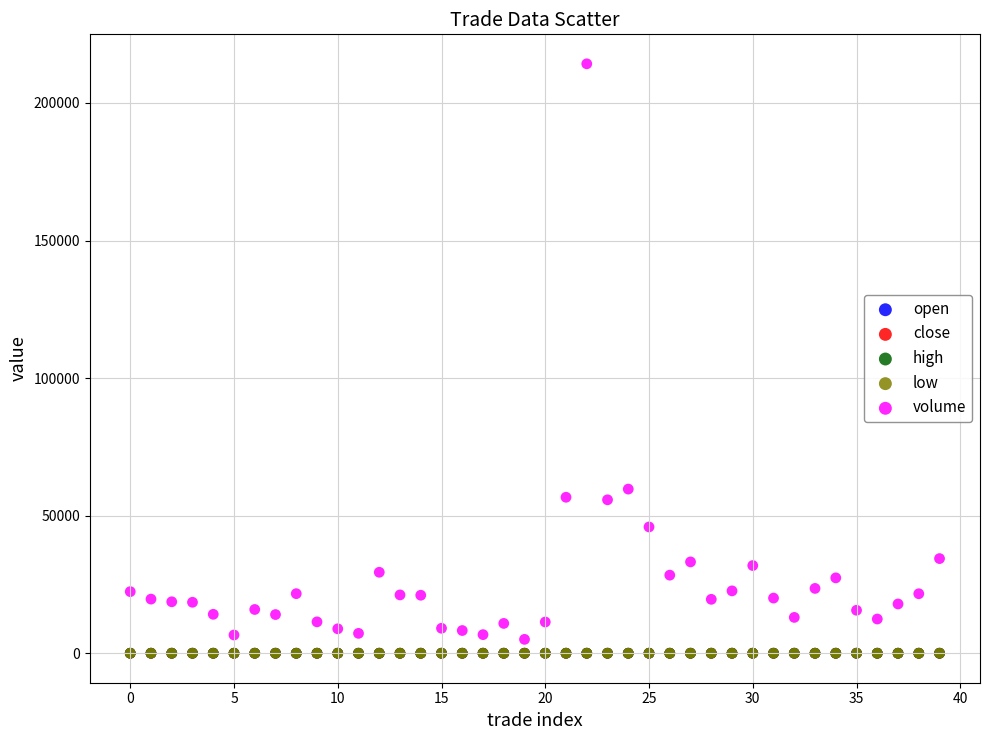

What are all the series names shown in the legend?

open, close, high, low, volume